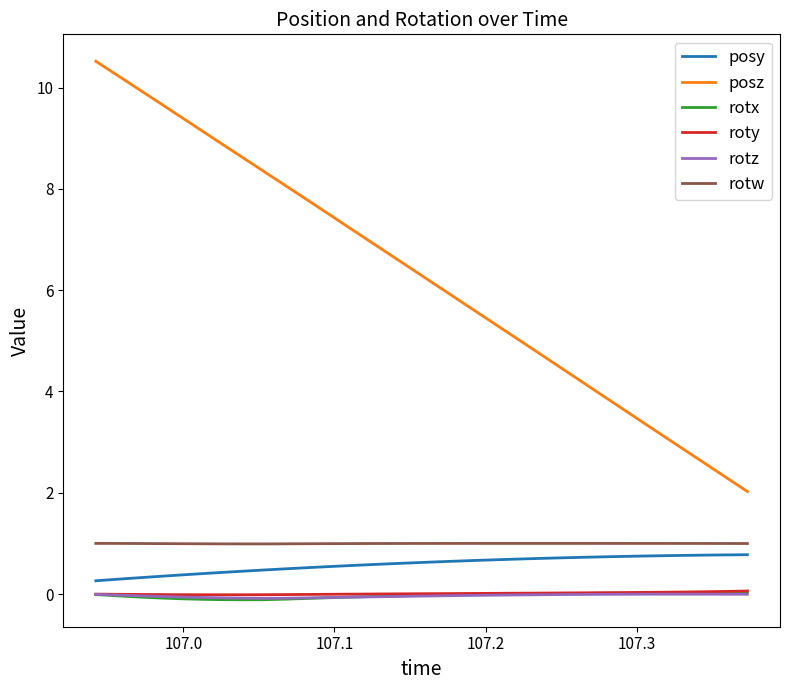

What is the lowest value of the posy series?

0.3